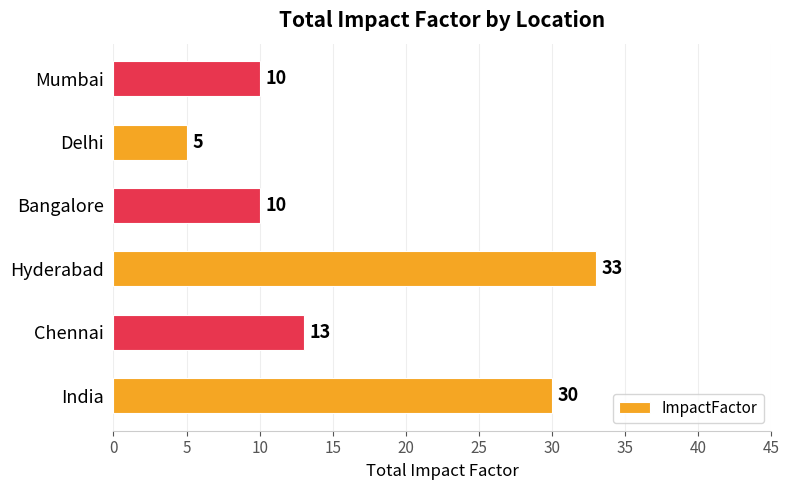

How many values are between 10 and 30?

4